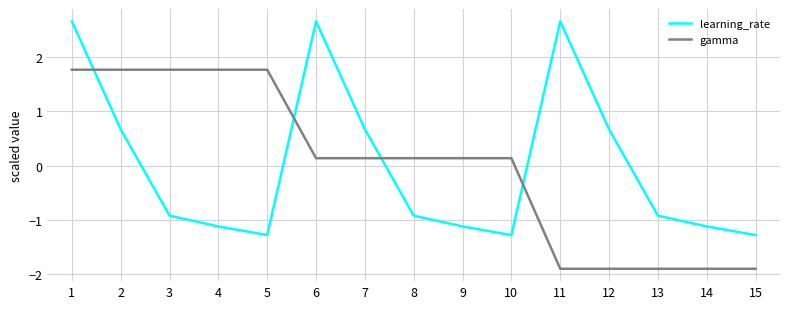

True or false: learning_rate and gamma cross at least once.

True